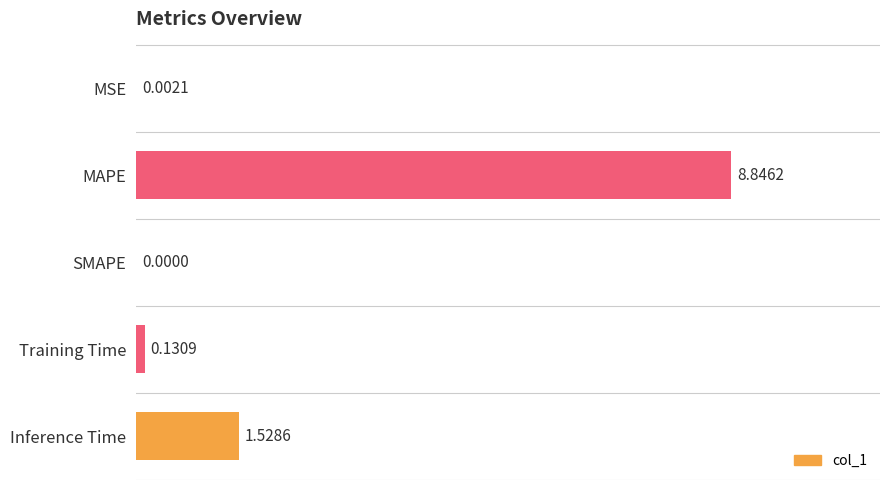

What is the sum of all values?

10.5